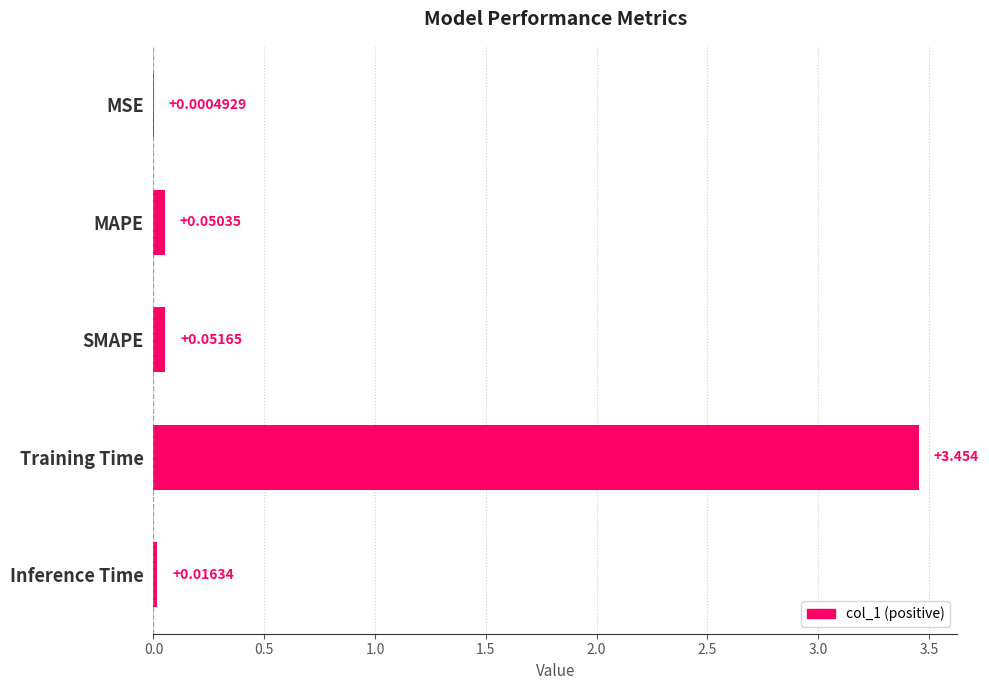

Which category has the highest value across all series?

Training Time